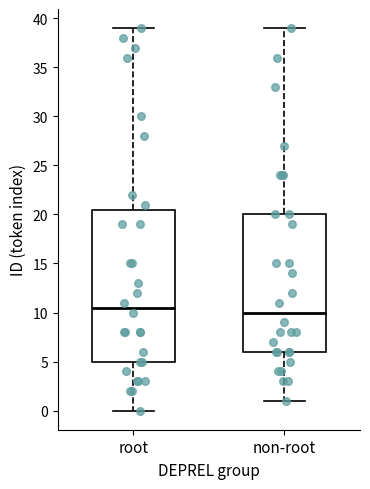

Comparing the boxes themselves (not the whiskers), which one is the tallest?

root